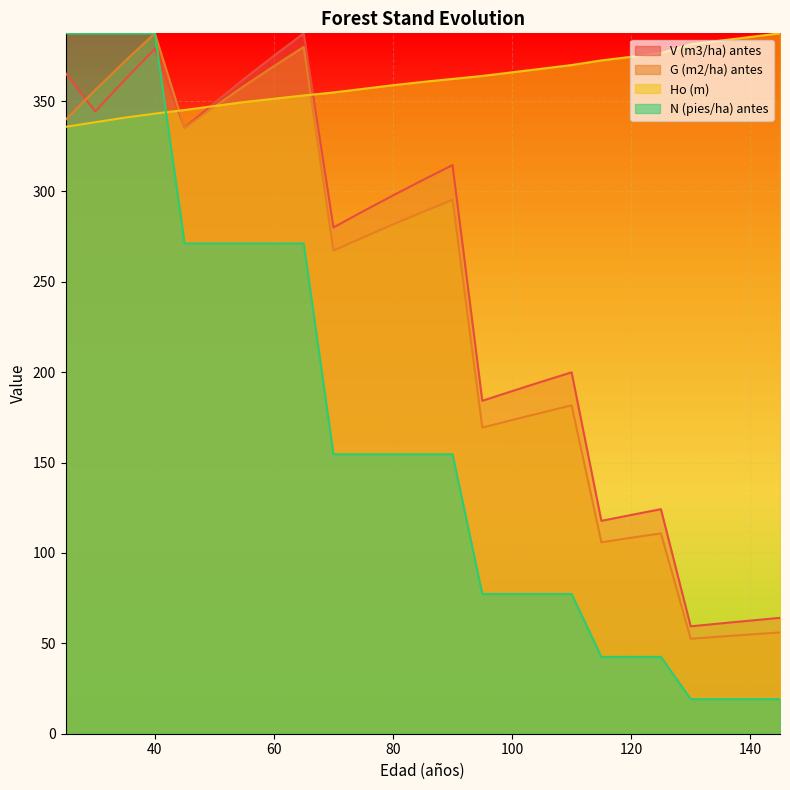

Between which two adjacent categories do Ho (m) and V (m3/ha) antes first intersect?

40 and 45